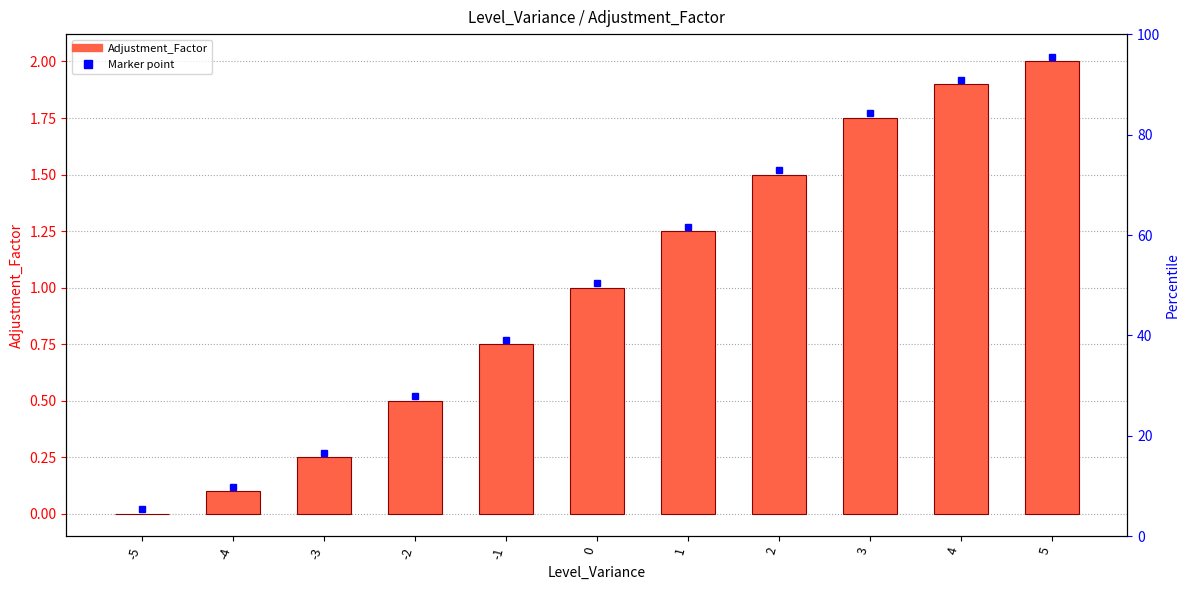

What is the average value?

1.0